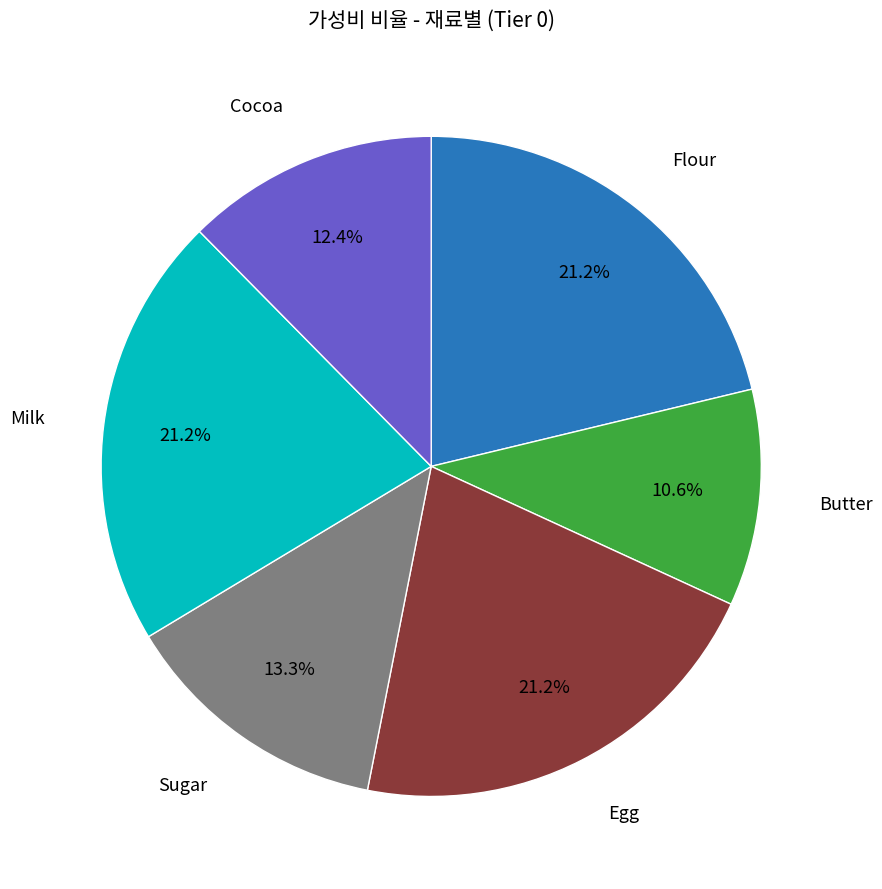

Count the number of slices in the pie.

6